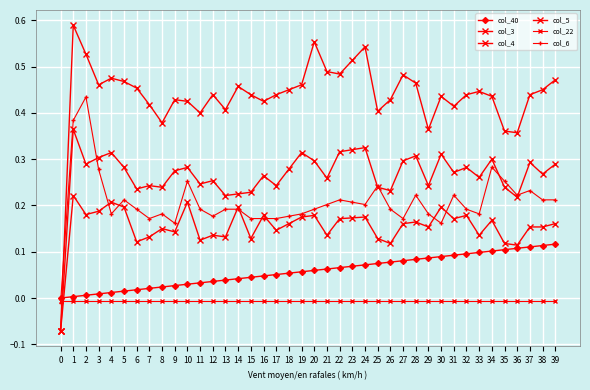

In col_3, how many points are higher than both neighbors (excluding endpoints)?

10